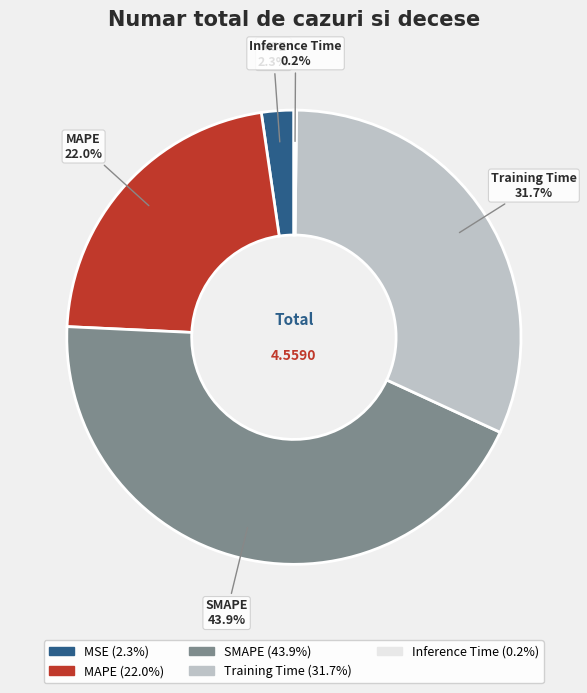

Does any single category account for the majority?

No